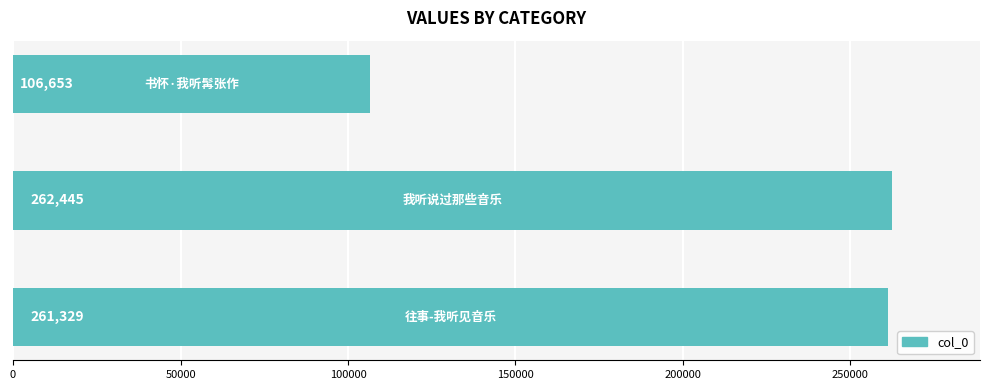

Reading top to bottom, list all the values displayed in this chart.

106653	262445	261329